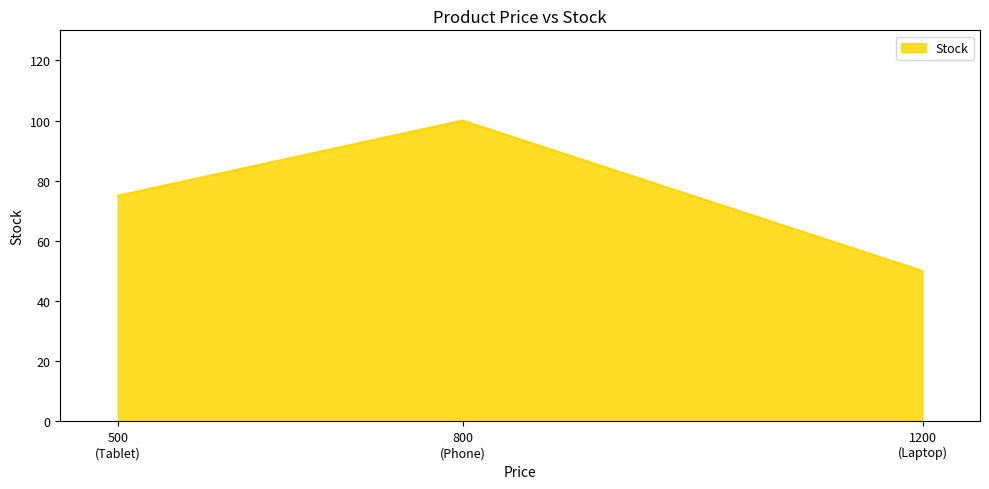

How many categories are shown in the chart?

3